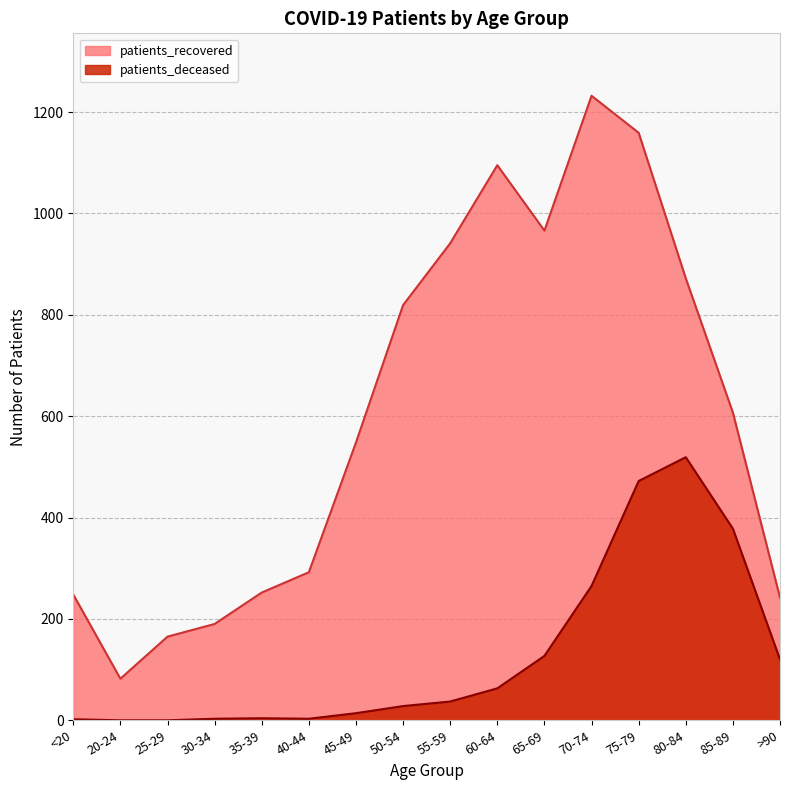

How many lines are shown in the chart?

2